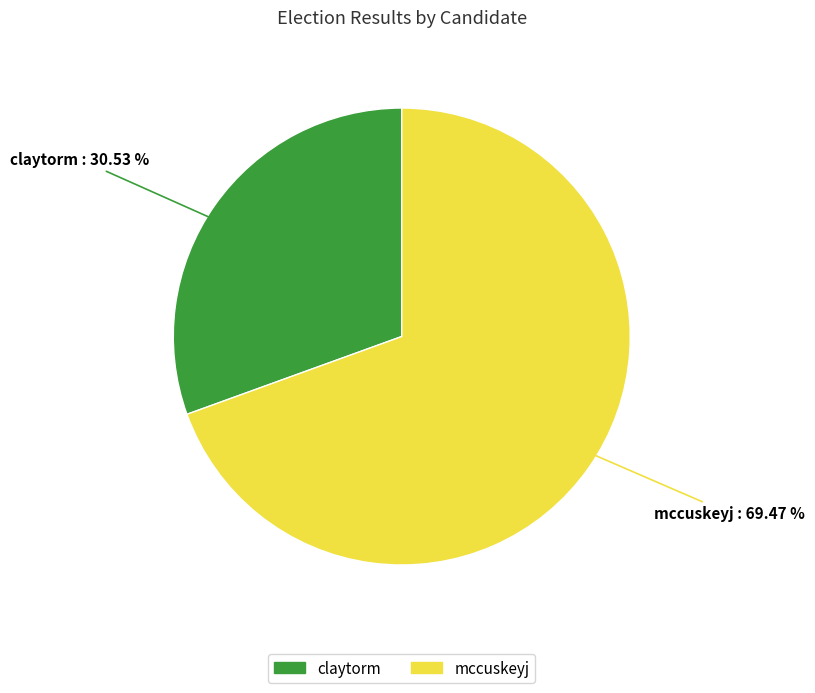

How much of the chart is everything except claytorm?

69.5%